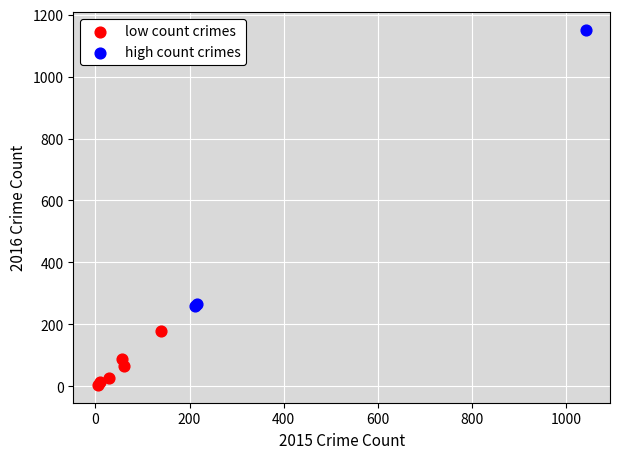

Which series has the widest spread of Y values?

high count crimes